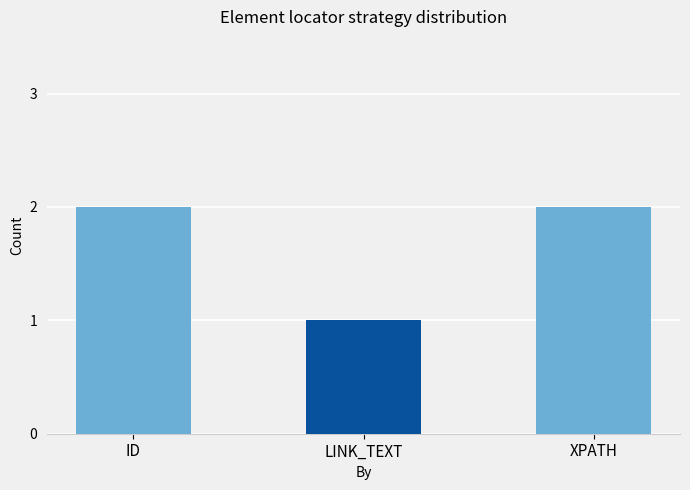

What is the label of the 2nd bar from the left?

LINK_TEXT